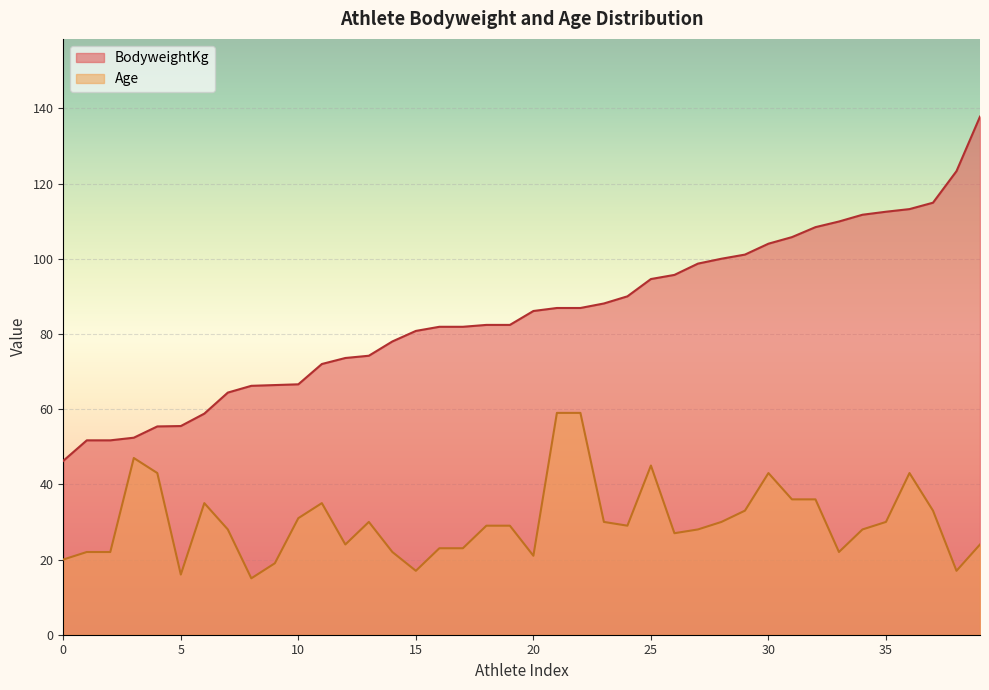

What is the maximum value for BodyweightKg?

137.8